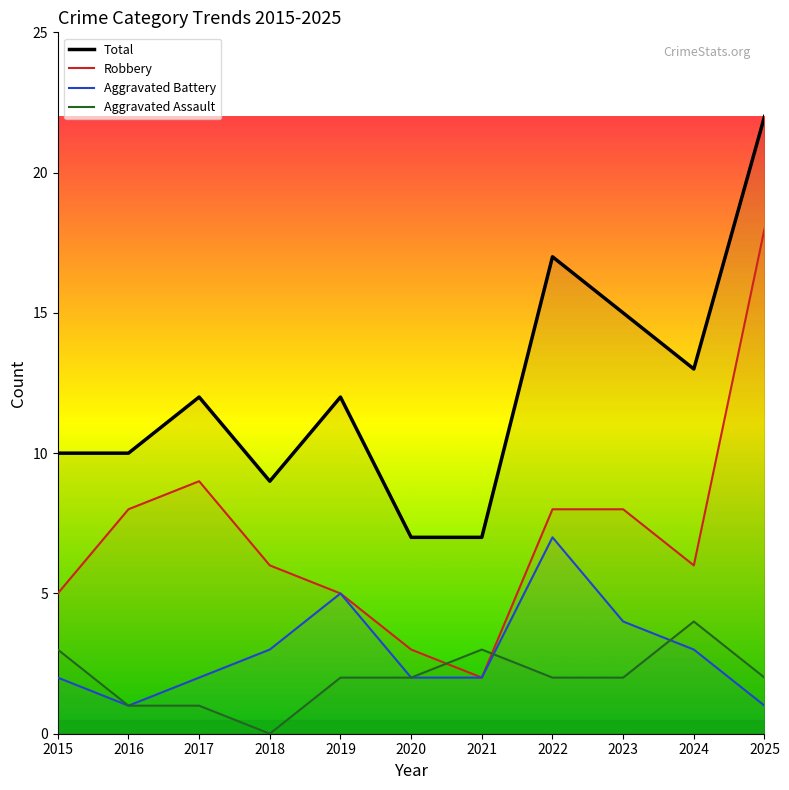

What is the maximum value shown in the chart?

22